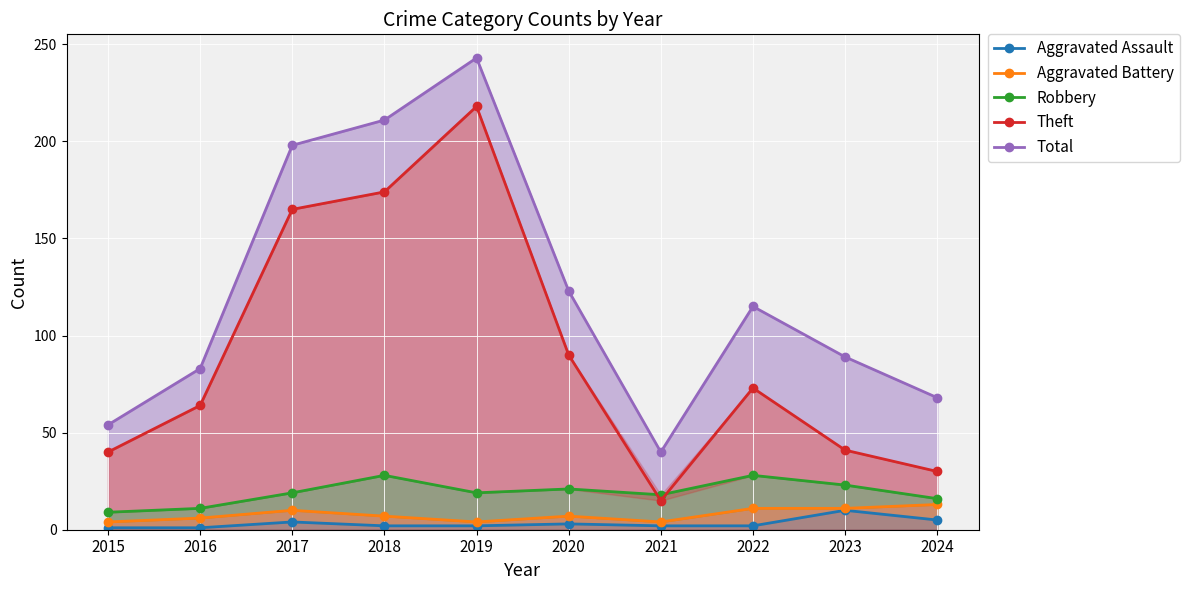

What are all the series names shown in the legend?

Aggravated Assault, Aggravated Battery, Robbery, Theft, Total